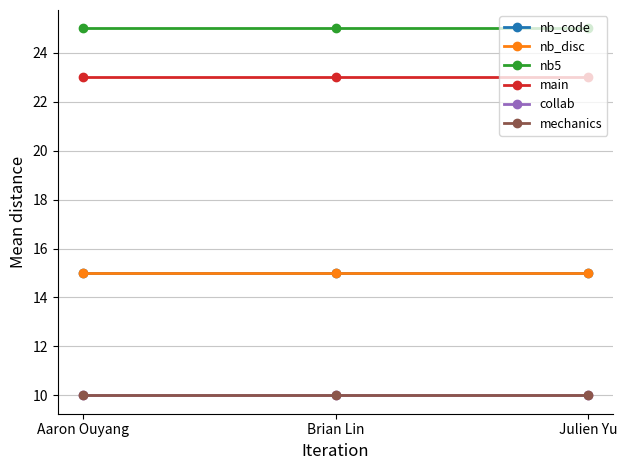

What is the value of the nb_code point at the 1st from the left?

15